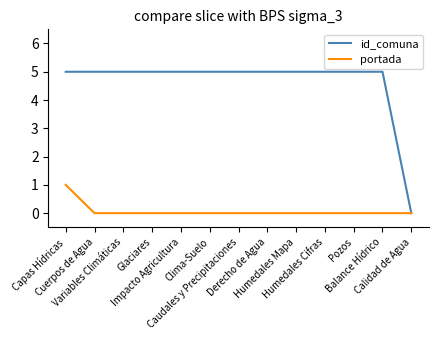

Which series has the largest total across all categories?

id_comuna